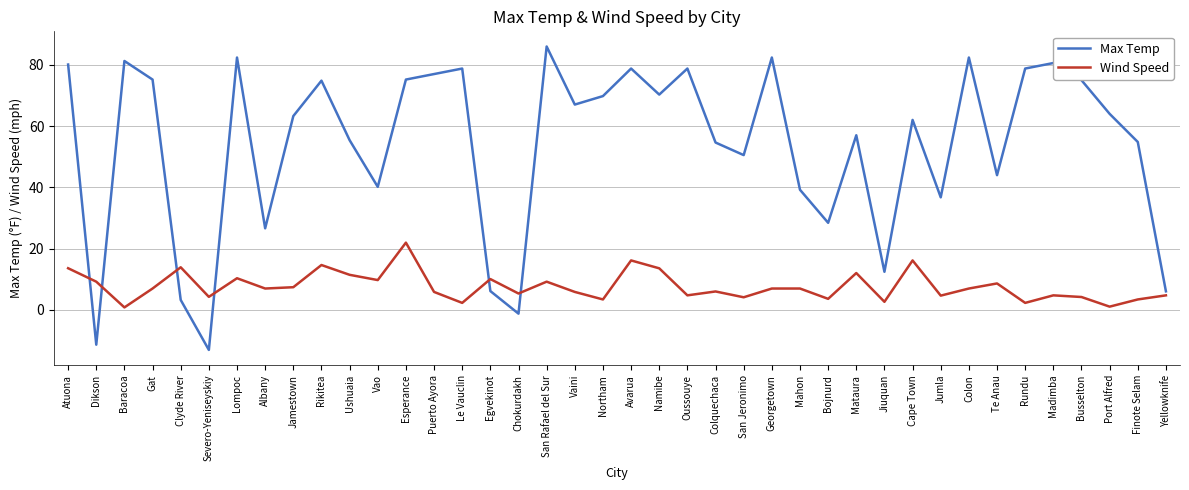

Between San Rafael del Sur and Rundu, which series saw the biggest shift?

Max Temp